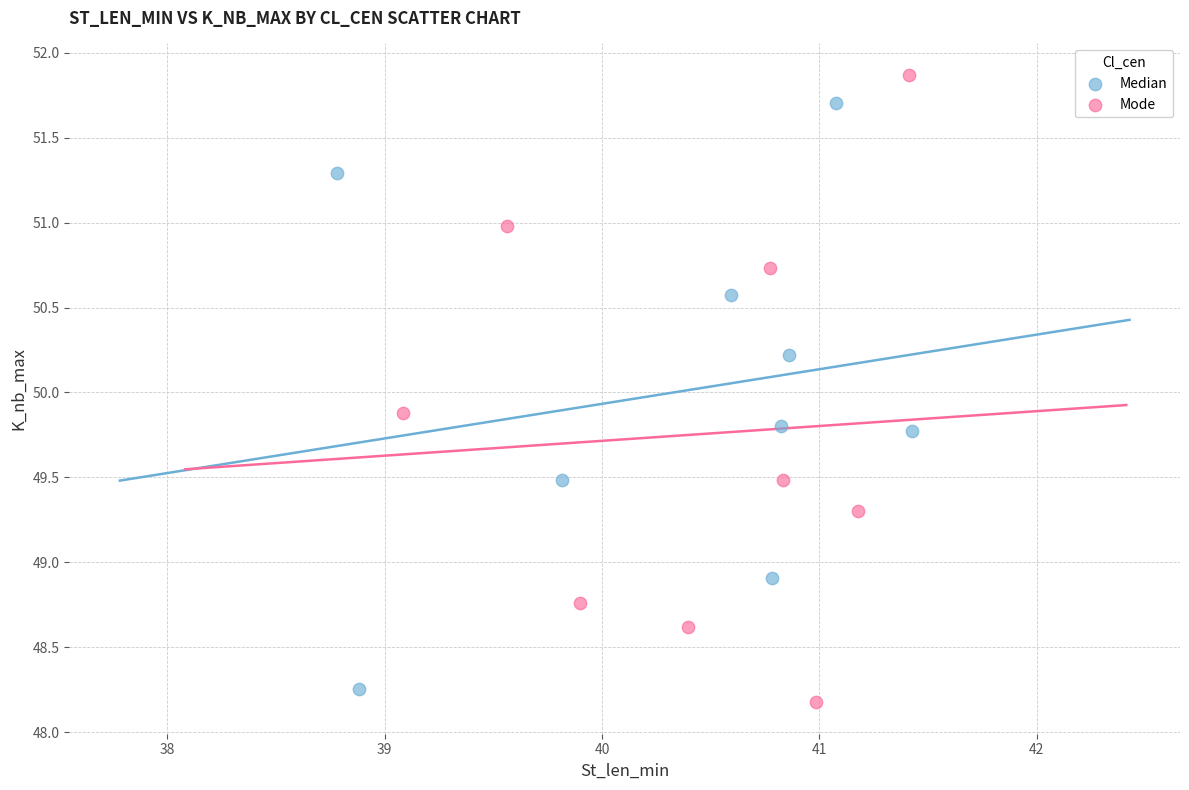

Which series contains the highest Y value?

Mode